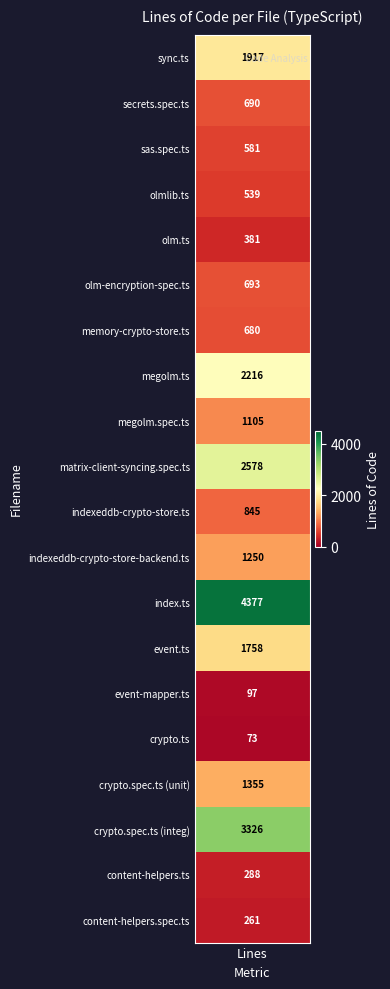

Which has a higher value, olm.ts or indexeddb-crypto-store-backend.ts?

indexeddb-crypto-store-backend.ts